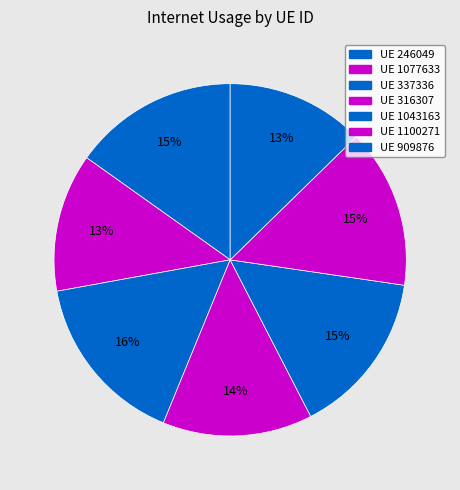

Does any single category account for the majority?

No